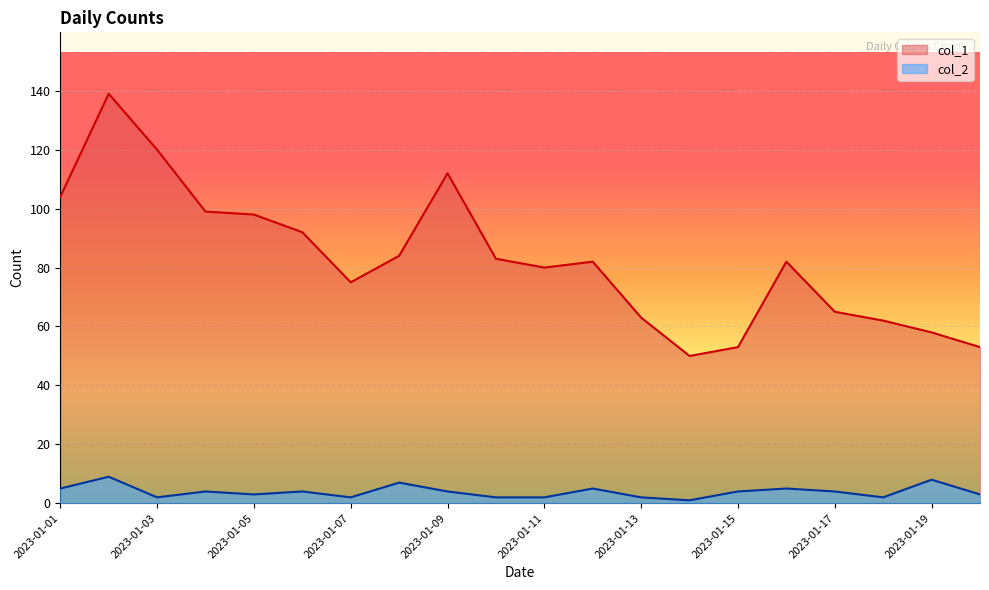

True or false: col_1 and col_2 cross at least once.

False